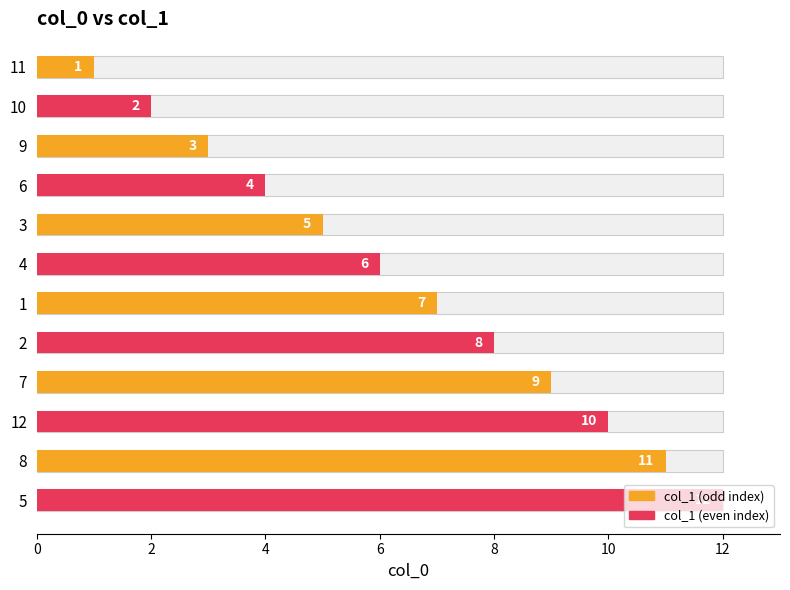

What is the minimum value shown in the chart?

1